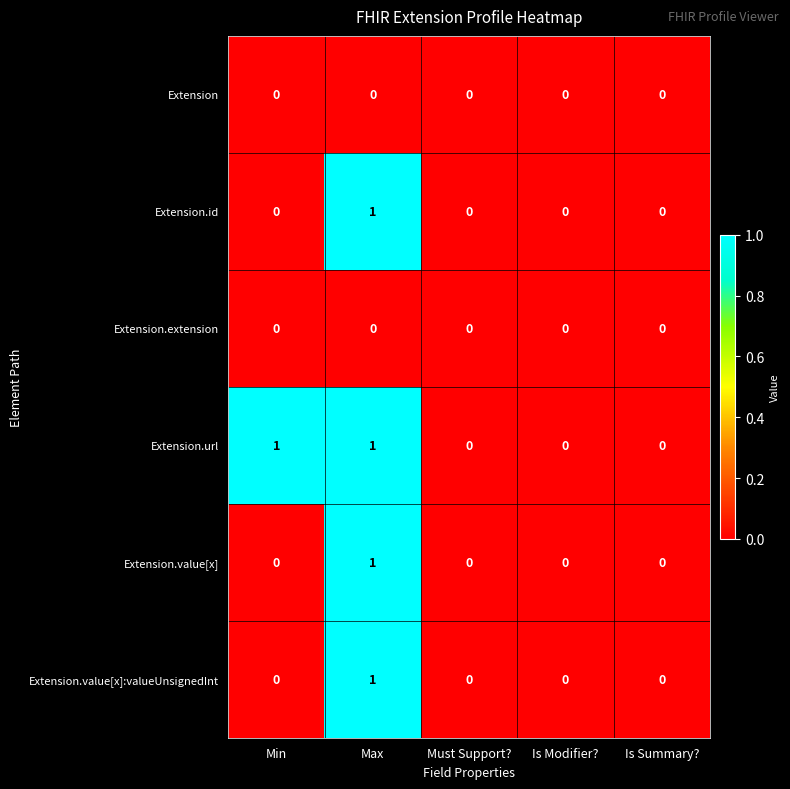

At which category is the sum across all series the highest?

Max